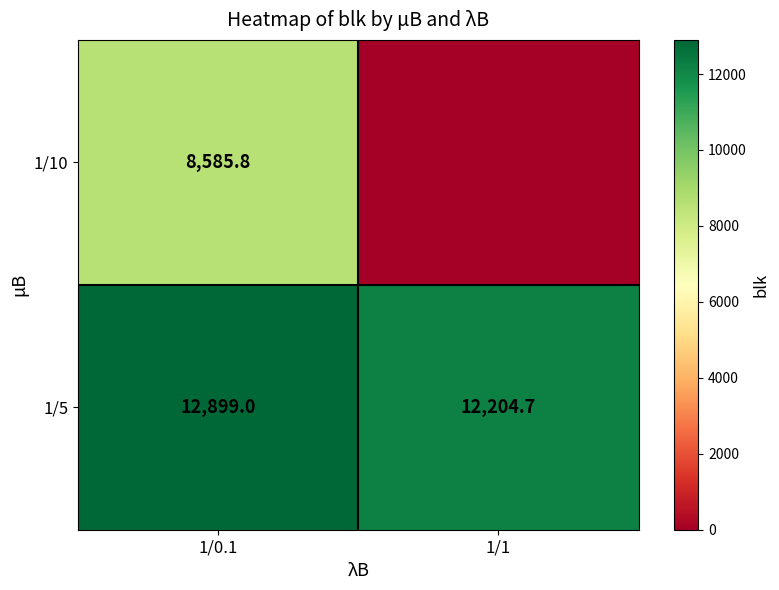

True or false: 1/10 has a value of 8585.8 at 1/0.1.

True